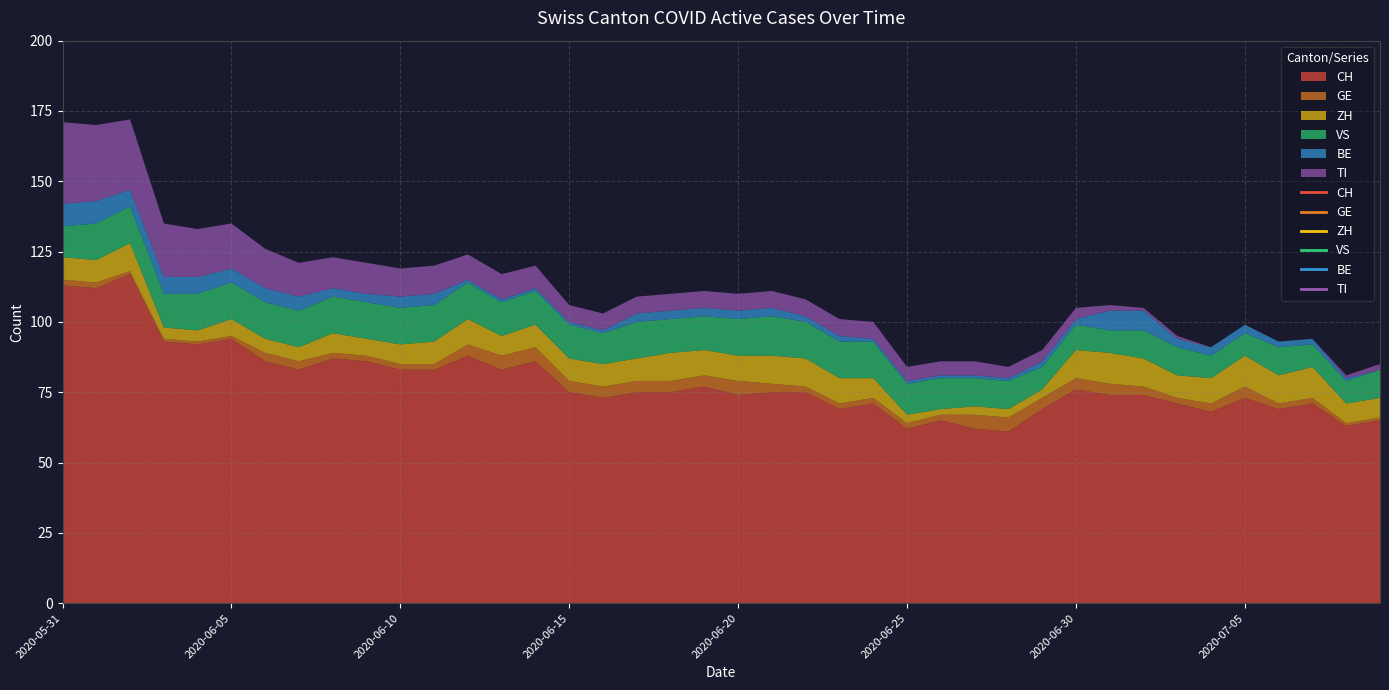

Reading left to right, list all the values displayed in this chart.

CH: 113	112	117	93	92	94	86	83	87	86	83	83	88	83	86	75	73	75	75	77	74	75	75	69	71	62	65	62	61	69	76	74	74	71	68	73	69	71	63	65
GE: 2	2	1	1	1	1	3	3	2	2	2	2	4	5	5	4	4	4	4	4	5	3	2	2	2	2	2	5	5	4	4	4	3	2	3	4	2	2	1	1
ZH: 8	8	10	4	4	6	5	5	7	6	7	8	9	7	8	8	8	8	10	9	9	10	10	9	7	3	2	3	3	3	10	11	10	8	9	11	10	11	7	7
VS: 11	13	13	12	13	13	13	13	13	13	13	13	13	12	12	12	11	13	12	12	13	14	13	13	13	11	11	10	10	8	9	8	10	10	8	8	10	8	8	10
BE: 8	8	6	6	6	5	5	5	3	3	4	4	1	1	1	1	1	3	3	3	3	3	2	2	1	1	1	1	1	2	2	7	7	3	3	3	2	2	1	0
TI: 29	27	25	19	17	16	14	12	11	11	10	10	9	9	8	6	6	6	6	6	6	6	6	6	6	5	5	5	4	4	4	2	1	1	0	0	0	0	1	2